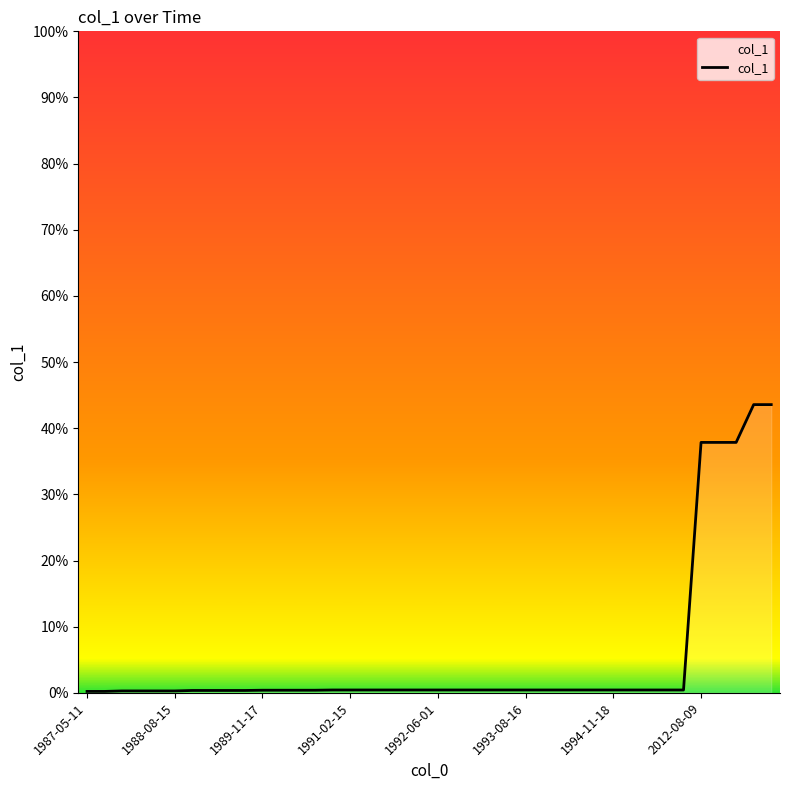

What is the average value?

0.1